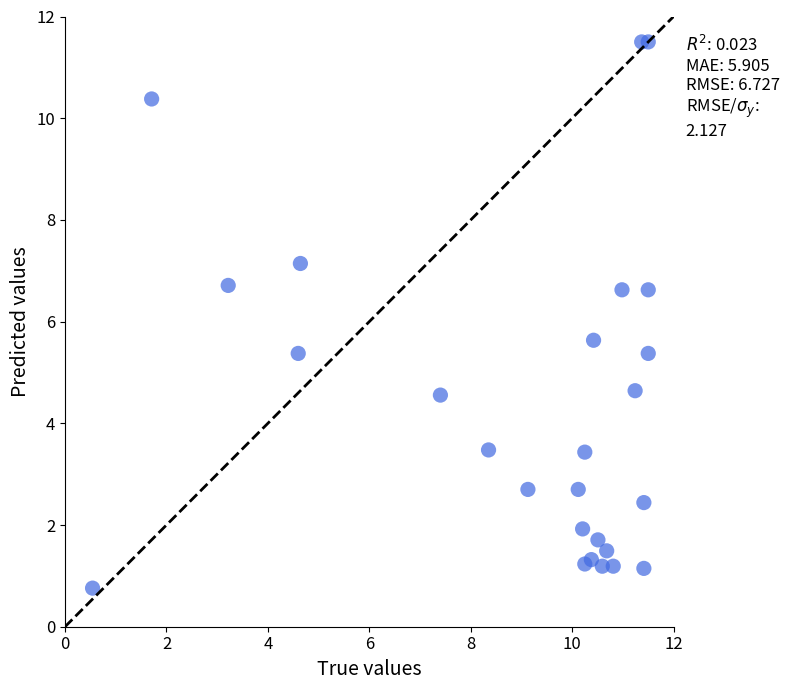

What is the range of X values (max minus min)?

11.0